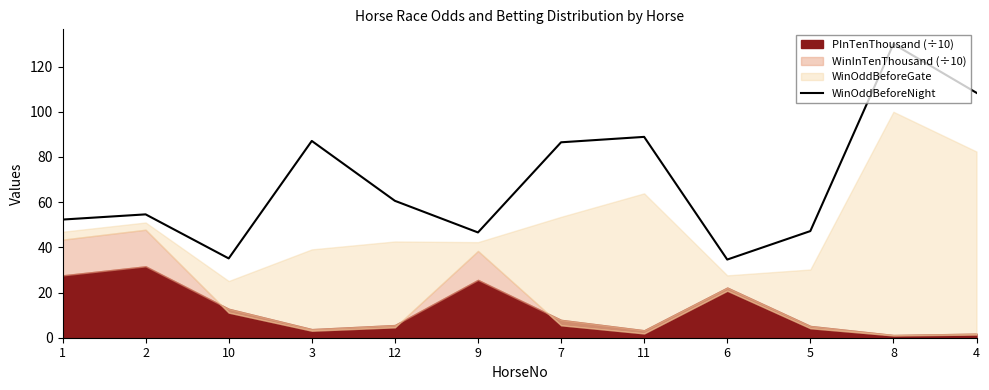

Count the number of categories in the chart.

12